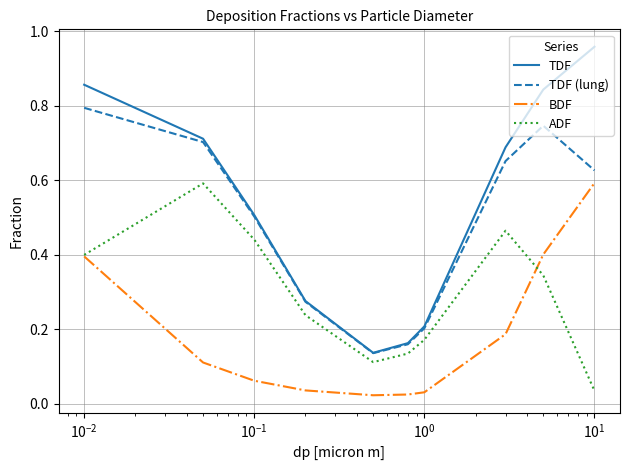

How many categories are shown in the chart?

10